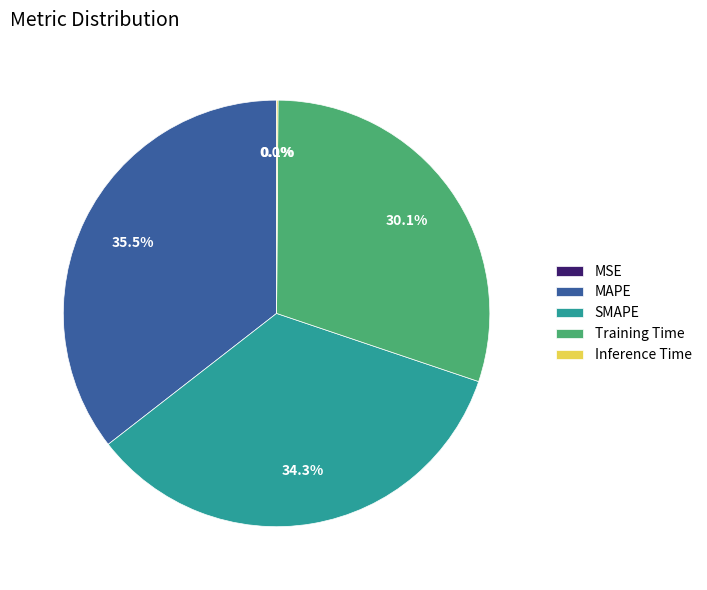

Which category has the biggest portion of the pie?

MAPE